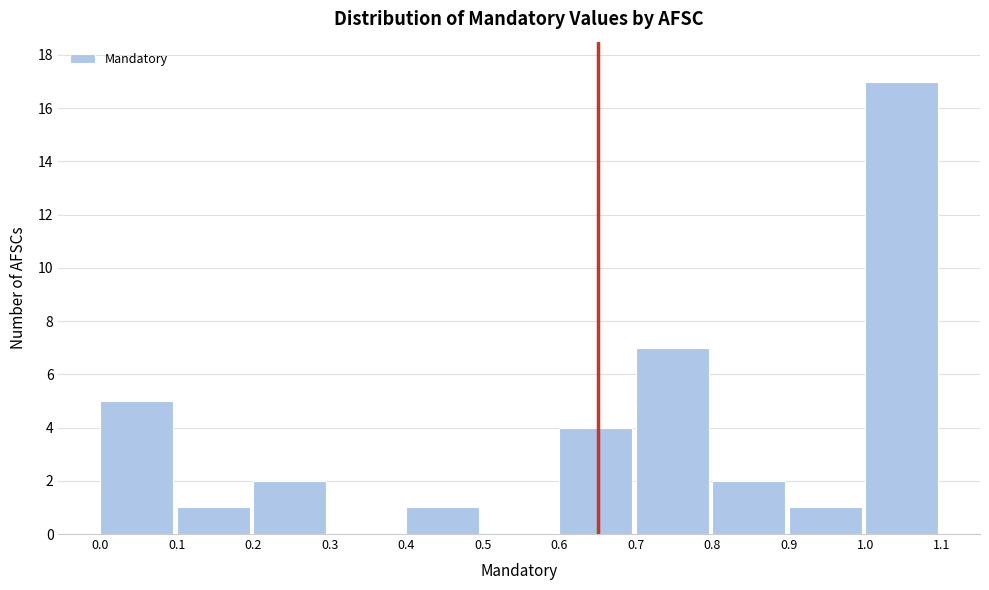

Reading left to right, list every bar in this chart as the range it spans on the x-axis followed by its height. The values are not printed on the chart, so give them approximately, as read against the axis.

0.0 to 0.1: 5
0.1 to 0.2: 1
0.2 to 0.3: 2
0.3 to 0.4: 0
0.4 to 0.5: 1
0.5 to 0.6: 0
0.6 to 0.7: 4
0.7 to 0.8: 7
0.8 to 0.9: 2
0.9 to 1.0: 1
1.0 to 1.1: 17